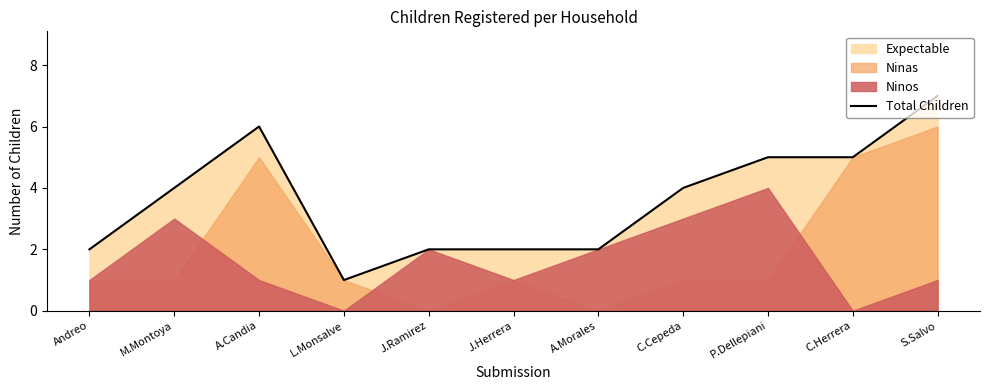

How many values exceed 4?

4